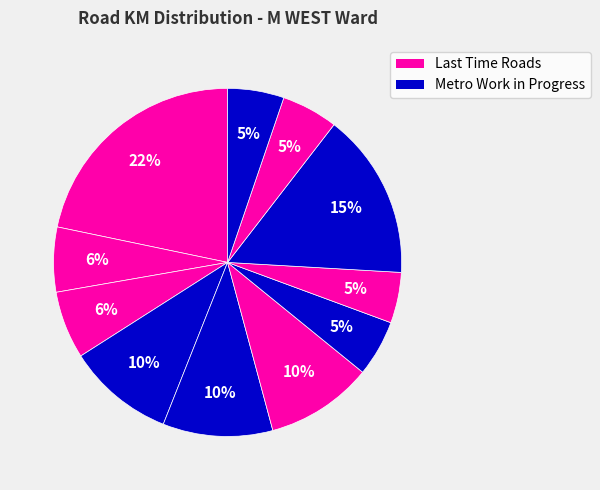

Count the number of slices in the pie.

11